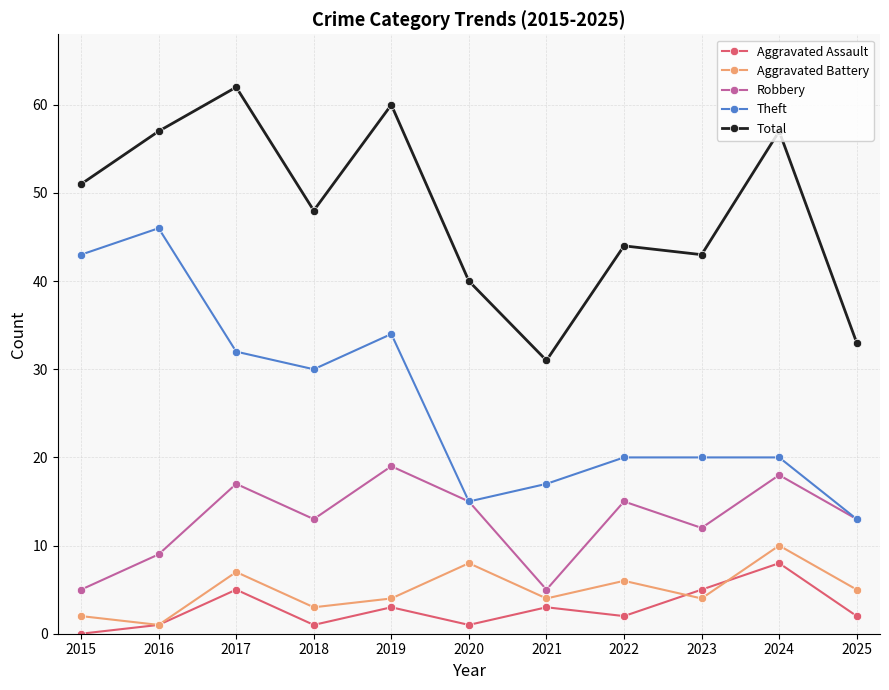

Where is the first local minimum for Robbery?

2018